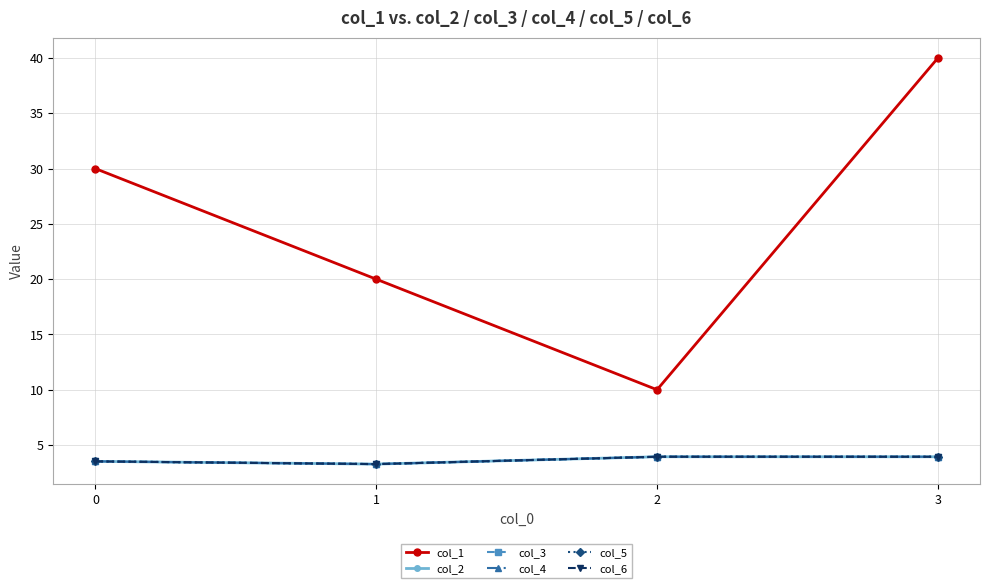

Is this an area chart (filled region under the line)?

No